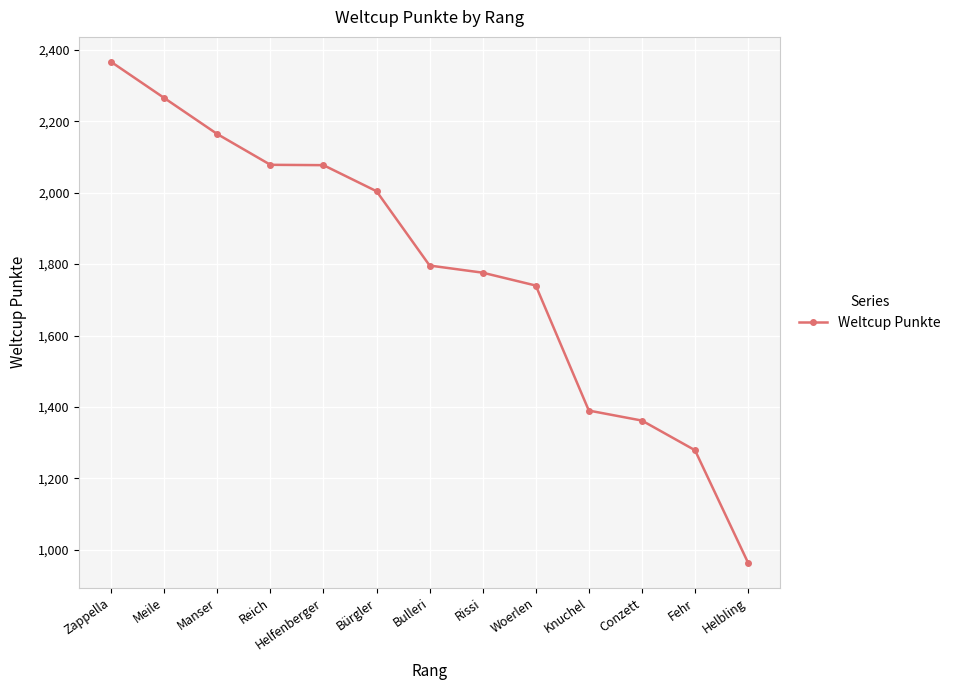

How many series are shown in this chart?

1